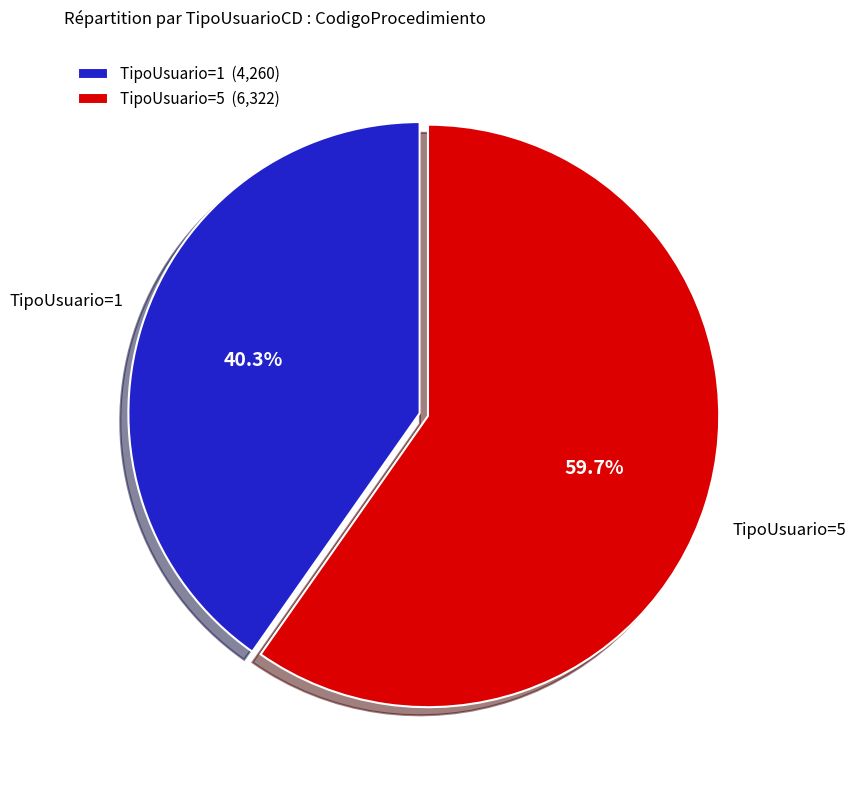

Which category has the biggest portion of the pie?

TipoUsuario=5 (6,322)